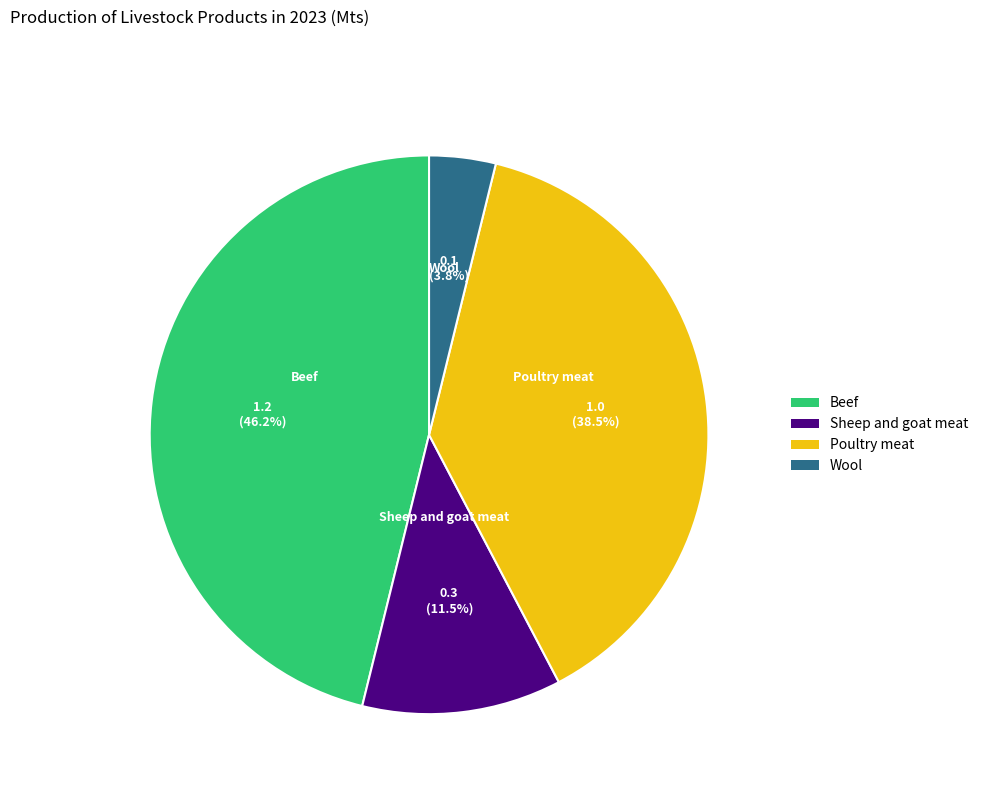

What percentage do Beef and Sheep and goat meat together represent?

57.7%